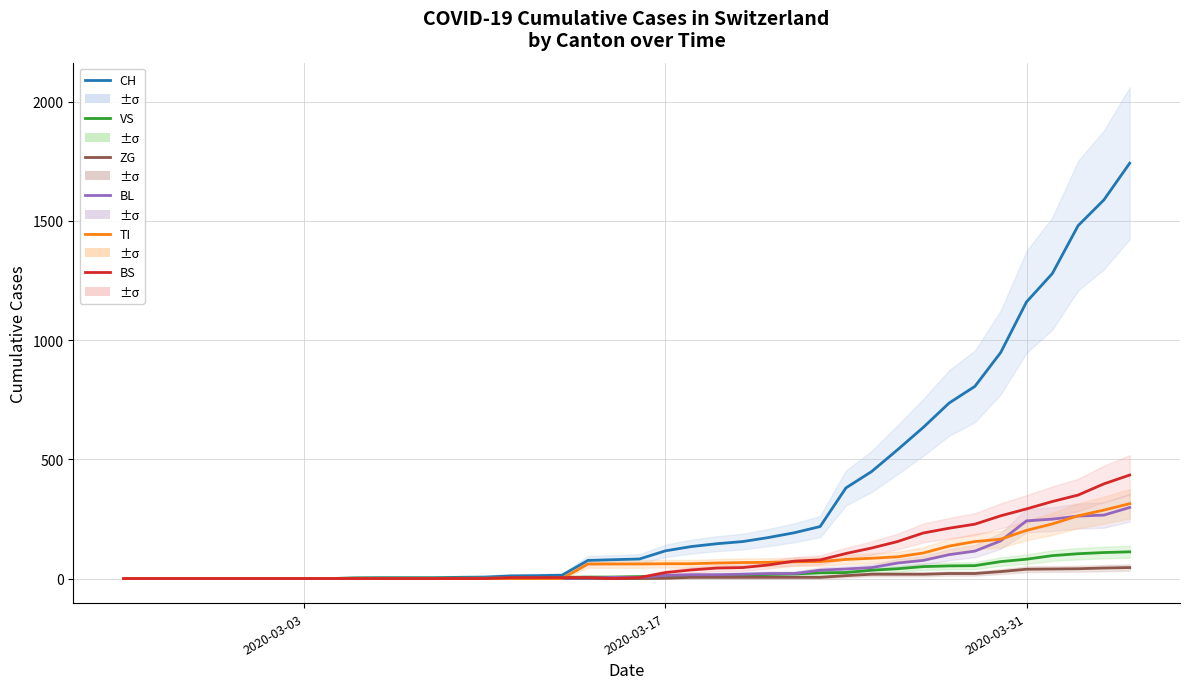

Reading right to left, list all the values displayed in this chart.

CH: 1742	1588	1480	1279	1160	948	806	736	634	540	449	380	218	192	172	155	146	134	116	82	79	76	14	12	11	6	5	3	3	3	2	0	0	0	0	0	0	0	0	0
VS: 112	109	104	96	81	71	54	53	50	41	35	25	24	19	17	15	12	11	11	8	6	6	5	3	3	2	2	2	2	2	2	0	0	0	0	0	0	0	0	0
ZG: 46	44	41	40	39	29	21	21	18	18	18	12	5	5	5	5	5	5	1	0	0	0	0	0	0	0	0	0	0	0	0	0	0	0	0	0	0	0	0	0
BL: 298	266	262	249	242	158	115	100	76	65	46	40	35	21	21	18	16	16	13	5	5	2	2	2	2	2	1	0	0	0	0	0	0	0	0	0	0	0	0	0
TI: 314	287	263	229	202	165	155	136	107	91	85	80	71	70	68	67	65	62	62	61	61	61	0	0	0	0	0	0	0	0	0	0	0	0	0	0	0	0	0	0
BS: 434	397	350	323	292	263	228	211	191	155	128	105	78	73	57	46	44	36	25	4	0	4	4	4	4	0	0	0	0	0	0	0	0	0	0	0	0	0	0	0